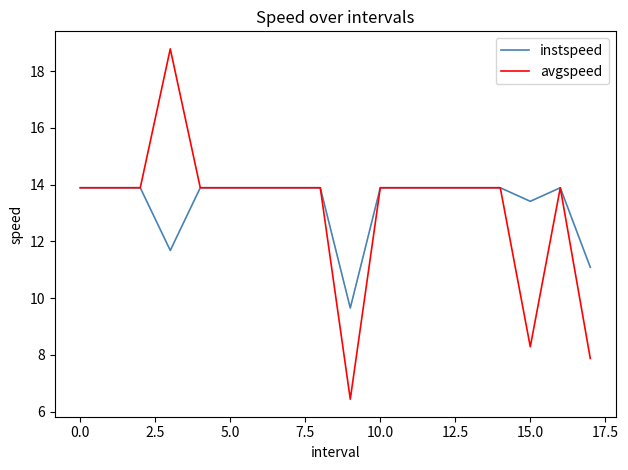

Rank the series by their maximum value, from lowest to highest.

instspeed, avgspeed